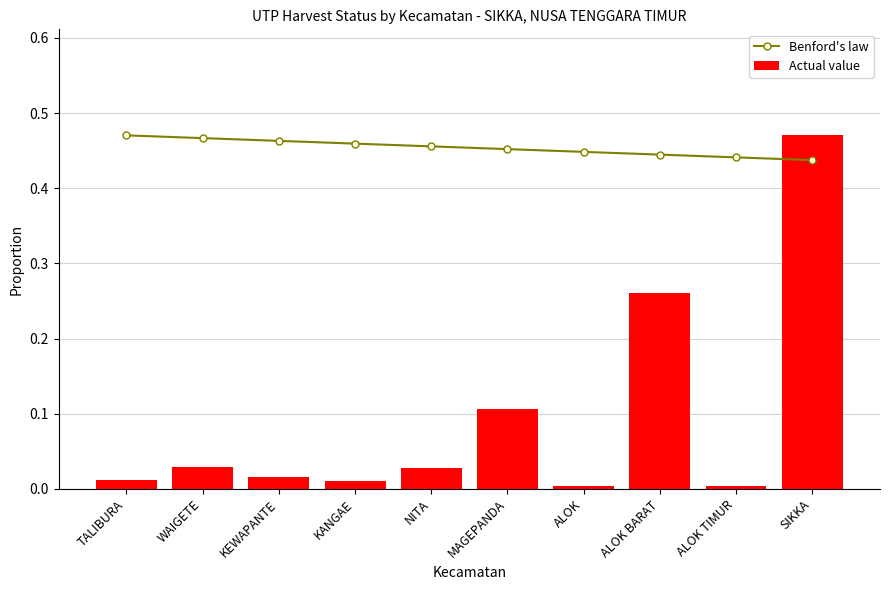

Reading left to right, list all the values displayed in this chart.

Benford's law: TALIBURA=0.5	WAIGETE=0.5	KEWAPANTE=0.5	KANGAE=0.5	NITA=0.5	MAGEPANDA=0.5	ALOK=0.4	ALOK BARAT=0.4	ALOK TIMUR=0.4	SIKKA=0.4
Actual value: TALIBURA=0.0	WAIGETE=0.0	KEWAPANTE=0.0	KANGAE=0.0	NITA=0.0	MAGEPANDA=0.1	ALOK=0.0	ALOK BARAT=0.3	ALOK TIMUR=0.0	SIKKA=0.5